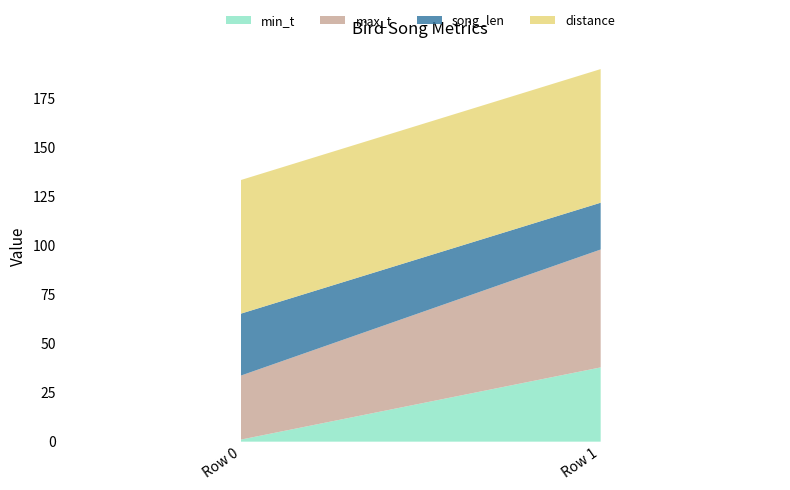

Is the value of song_len at Row 0 greater than the value of max_t at Row 1?

No